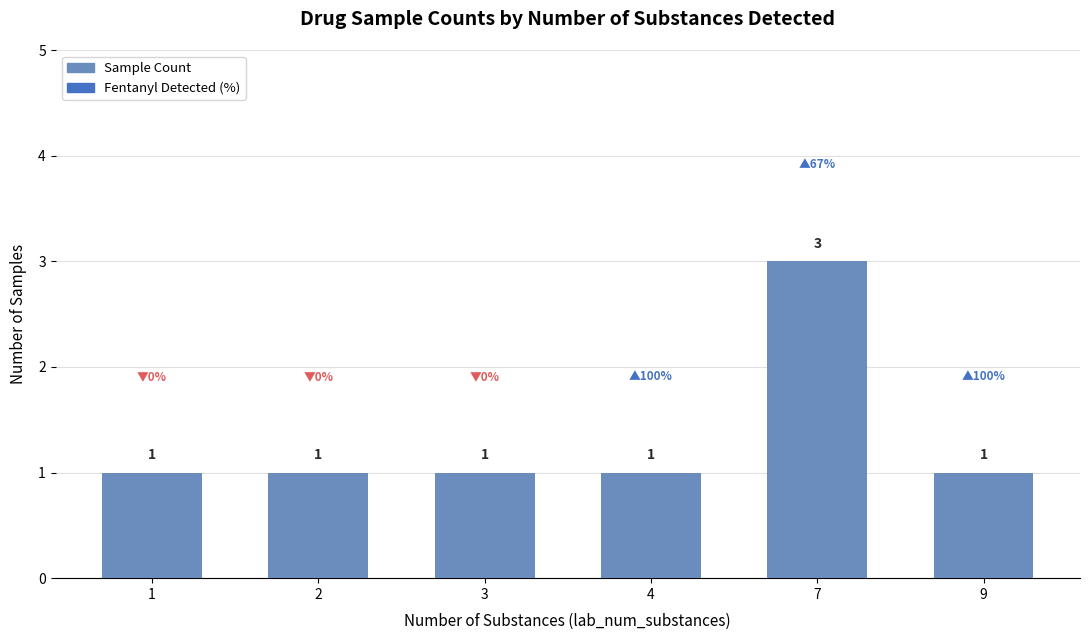

How many data points does each series have?

6